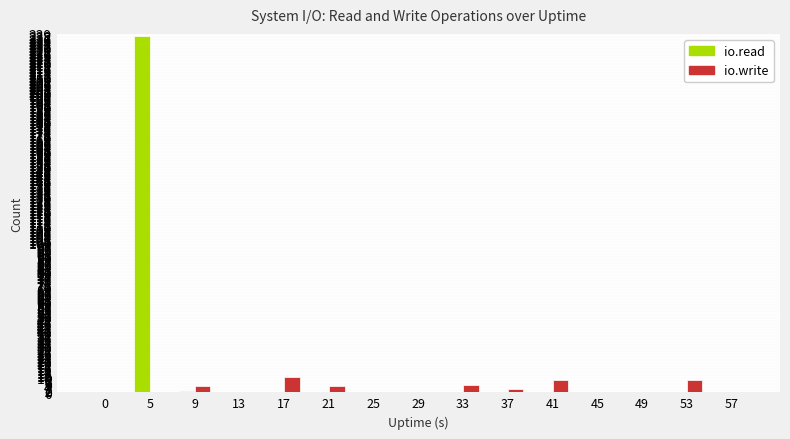

At which label does io.read reach its peak?

5